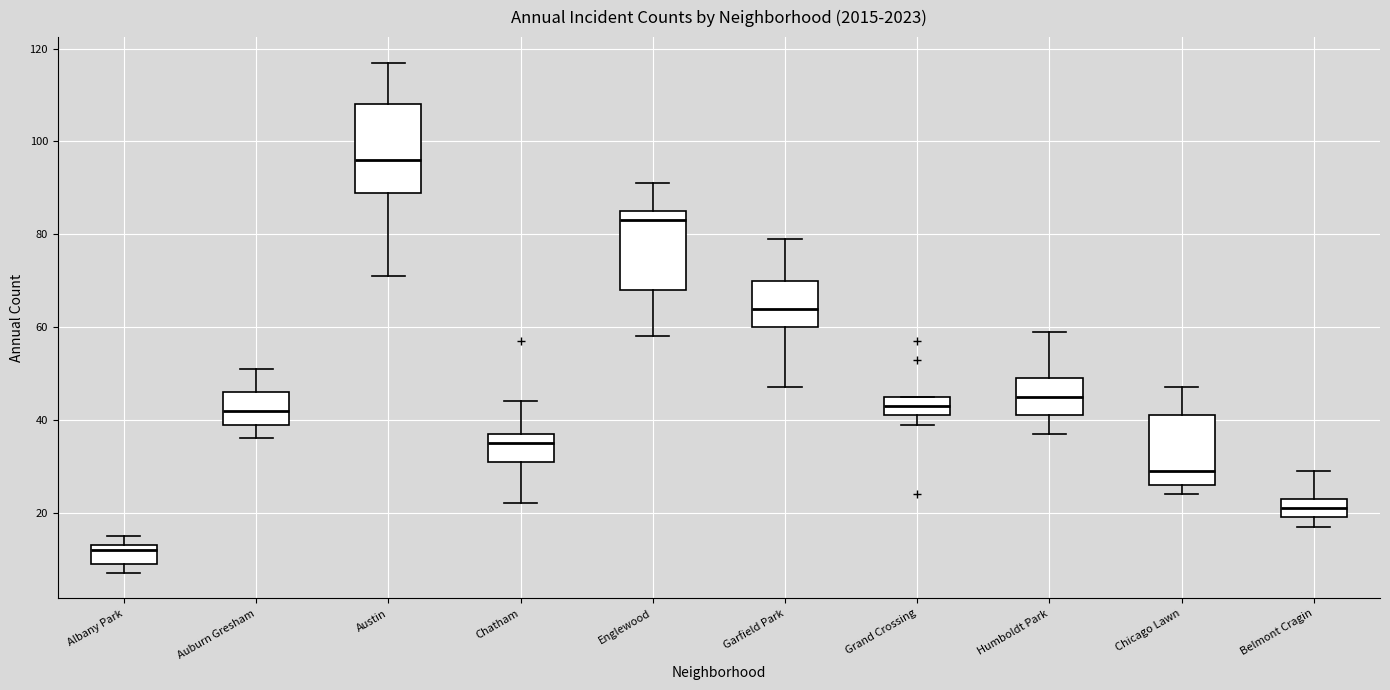

Reading left to right, transcribe this box plot: for each box, give where its median line is, the range the box spans, and where its two whiskers end, as read against the y-axis. The values are not printed on the chart, so give them approximately, as read against the axis.

Albany Park: median 12, box 10 to 14, whiskers 8 to 16
Auburn Gresham: median 42, box 40 to 46, whiskers 36 to 52
Austin: median 96, box 90 to 108, whiskers 72 to 118
Chatham: median 36, box 32 to 38, whiskers 22 to 44
Englewood: median 84, box 68 to 86, whiskers 58 to 92
Garfield Park: median 64, box 60 to 70, whiskers 48 to 80
Grand Crossing: median 44, box 42 to 46, whiskers 40 to 46
Humboldt Park: median 46, box 42 to 50, whiskers 38 to 60
Chicago Lawn: median 30, box 26 to 42, whiskers 24 to 48
Belmont Cragin: median 22, box 20 to 24, whiskers 18 to 30